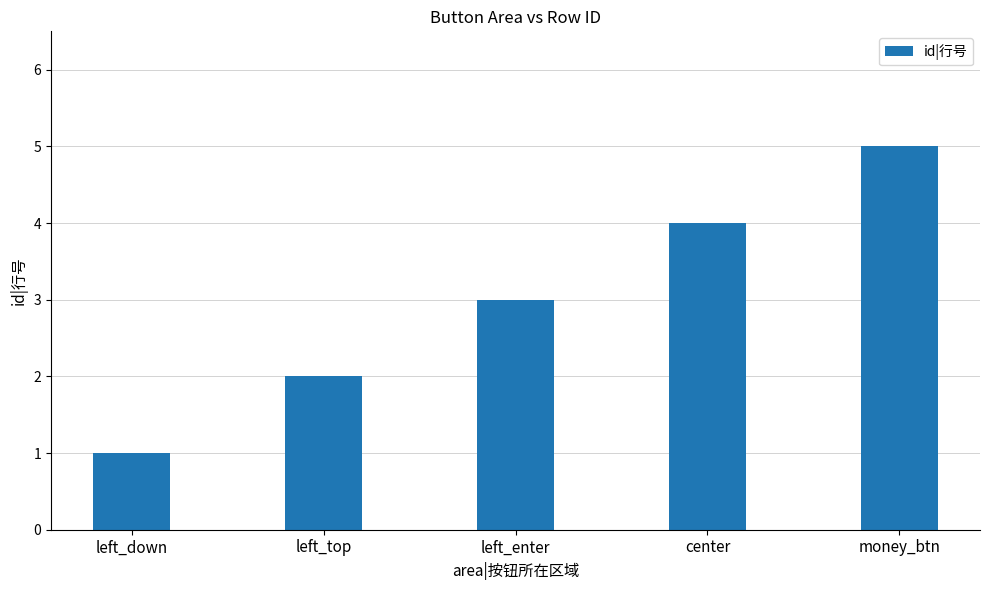

Approximately how many times larger is the value at left_top compared to center?

0.5